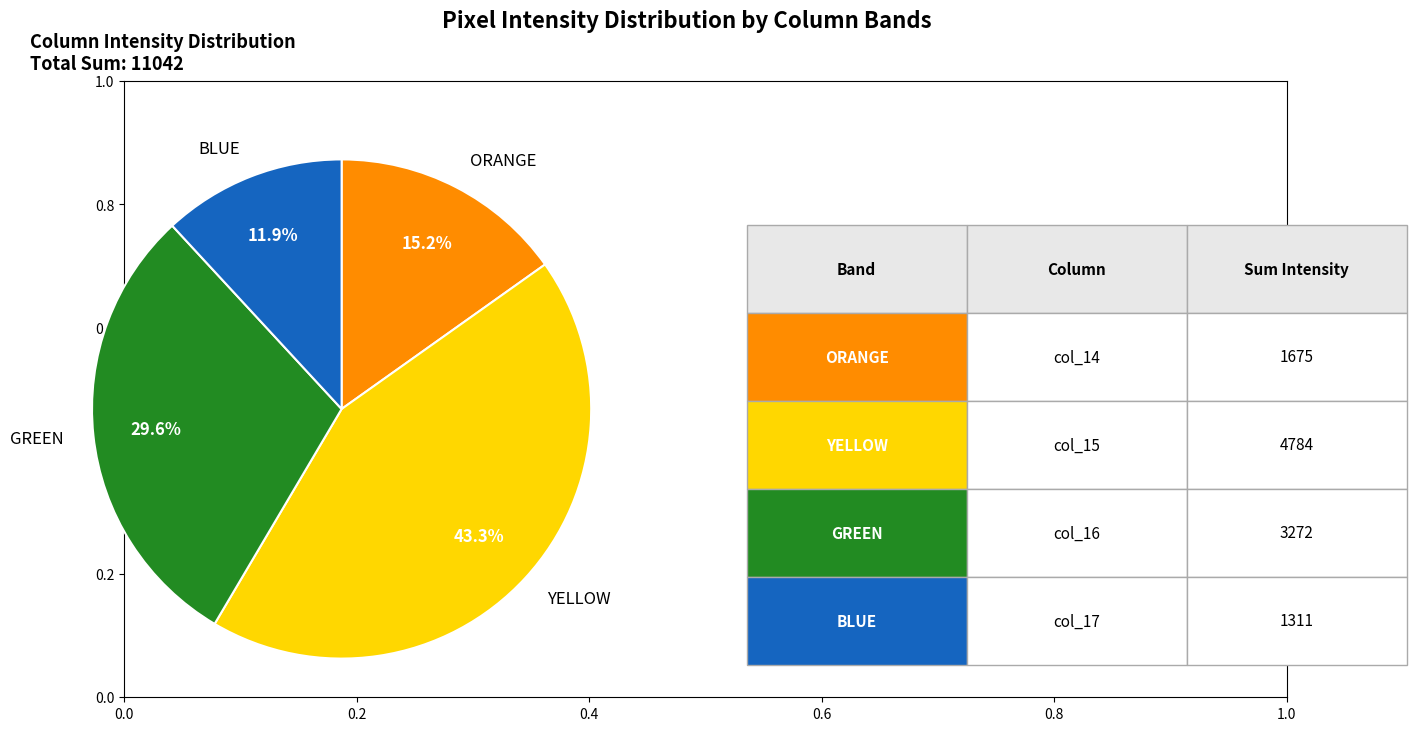

Which category has the biggest portion of the pie?

YELLOW